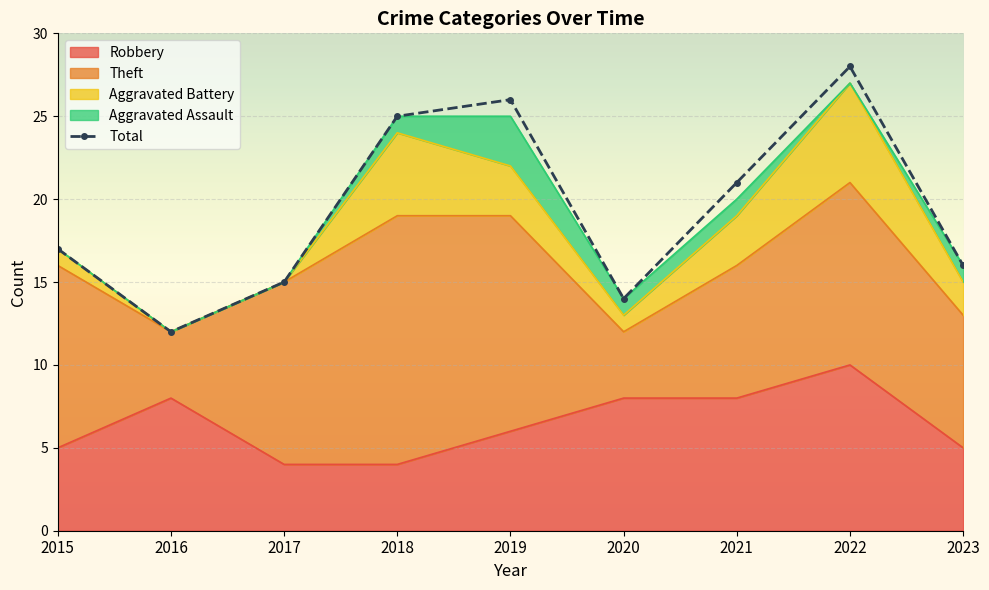

Where is the first local maximum for Theft?

2018